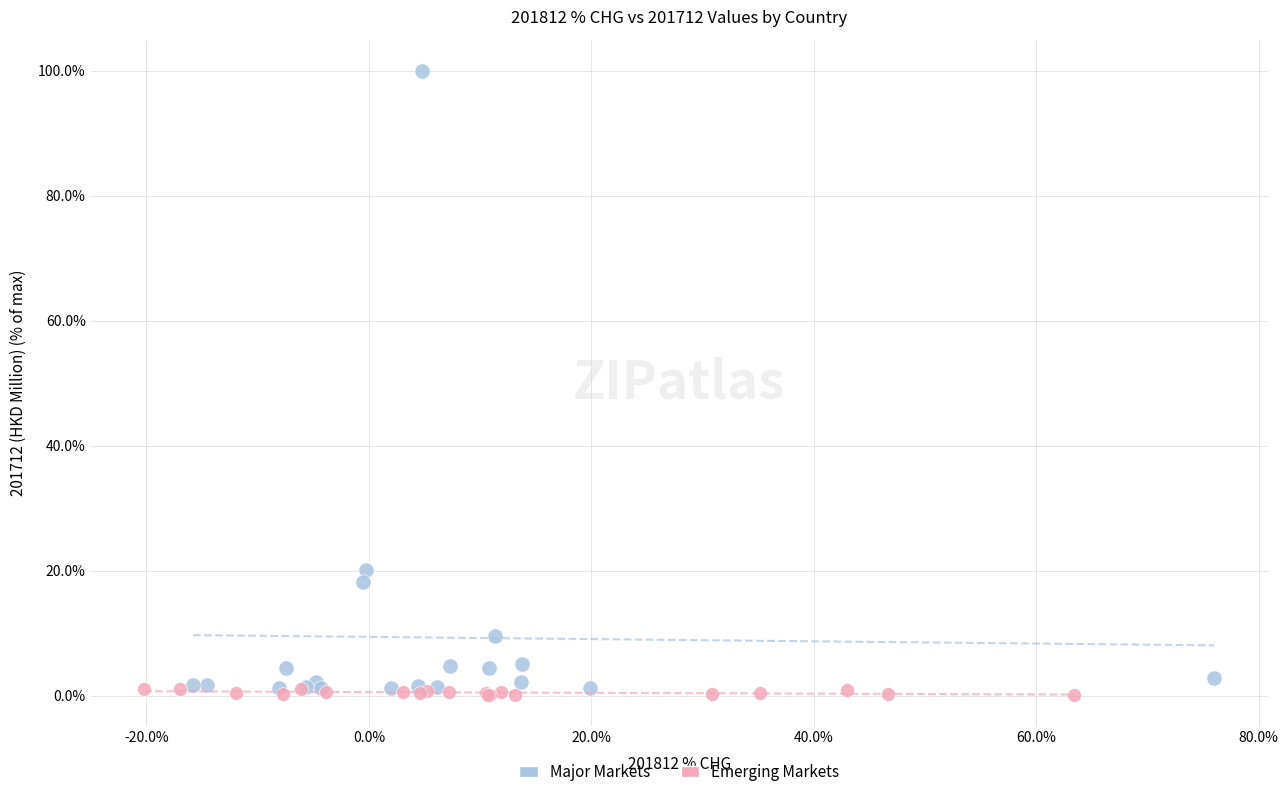

Which series reaches the maximum Y coordinate?

Major Markets